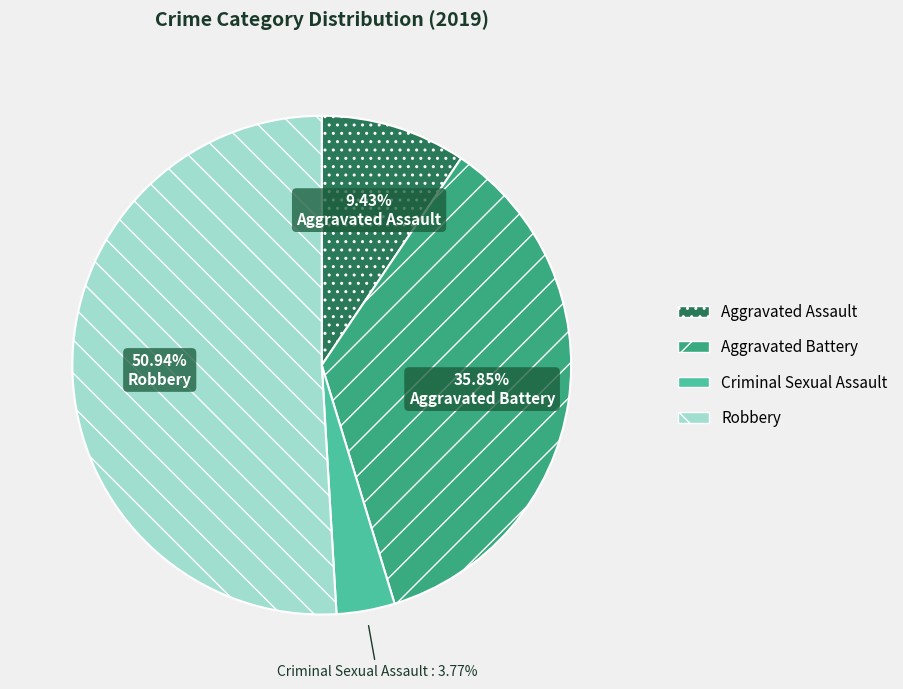

Is the sum of Aggravated Battery and Aggravated Assault greater than half?

No